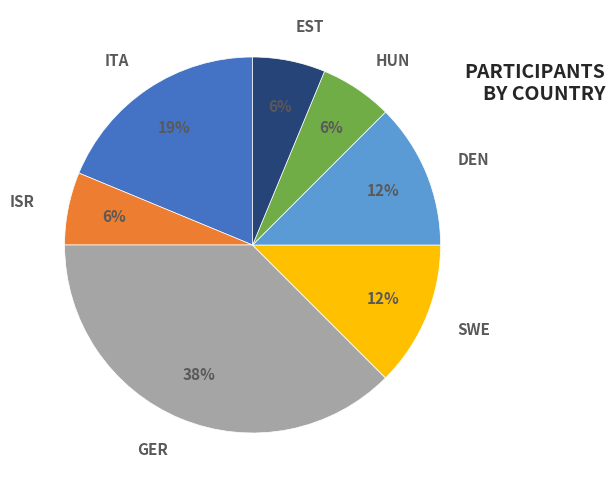

To the nearest percent, what is the combined percentage of ISR and GER?

44%